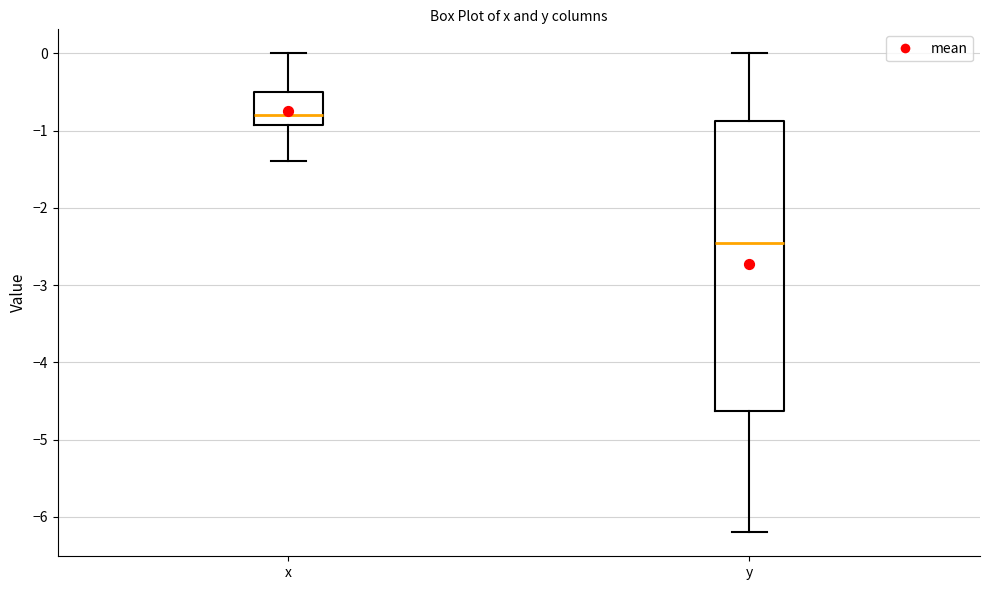

Where does the lower whisker of the box for y end on the y-axis? The values are not printed on the chart, so give them approximately, as read against the axis.

-6.2